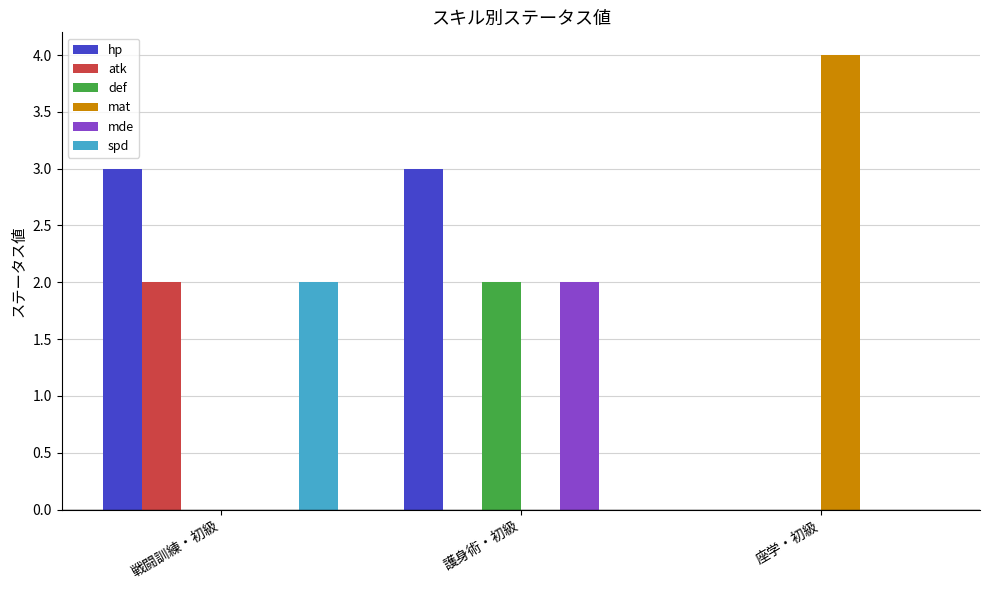

Which category has the highest value in the atk series?

戦闘訓練・初級